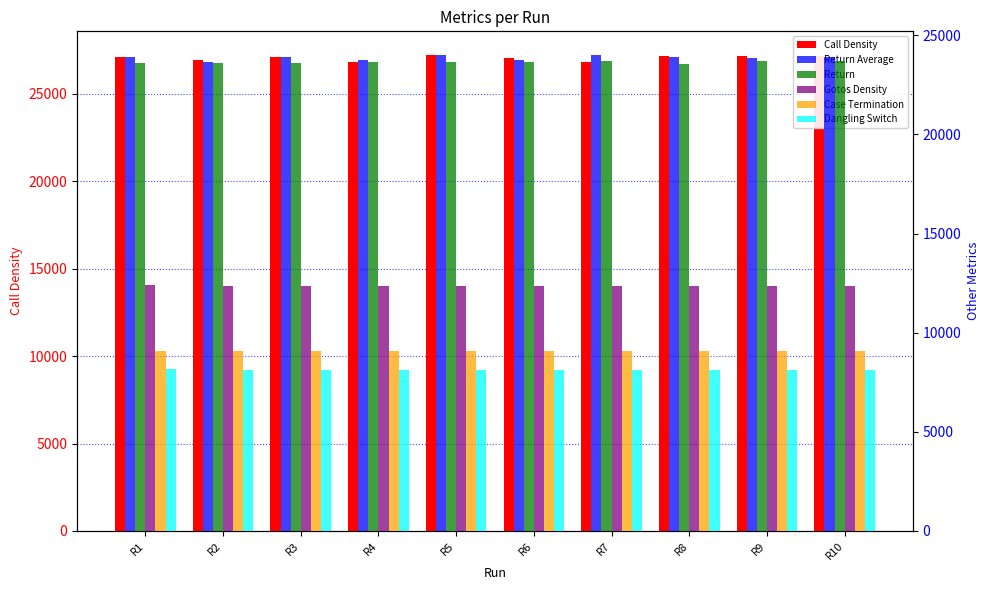

Which series changed the most between R1 and R3?

Gotos Density